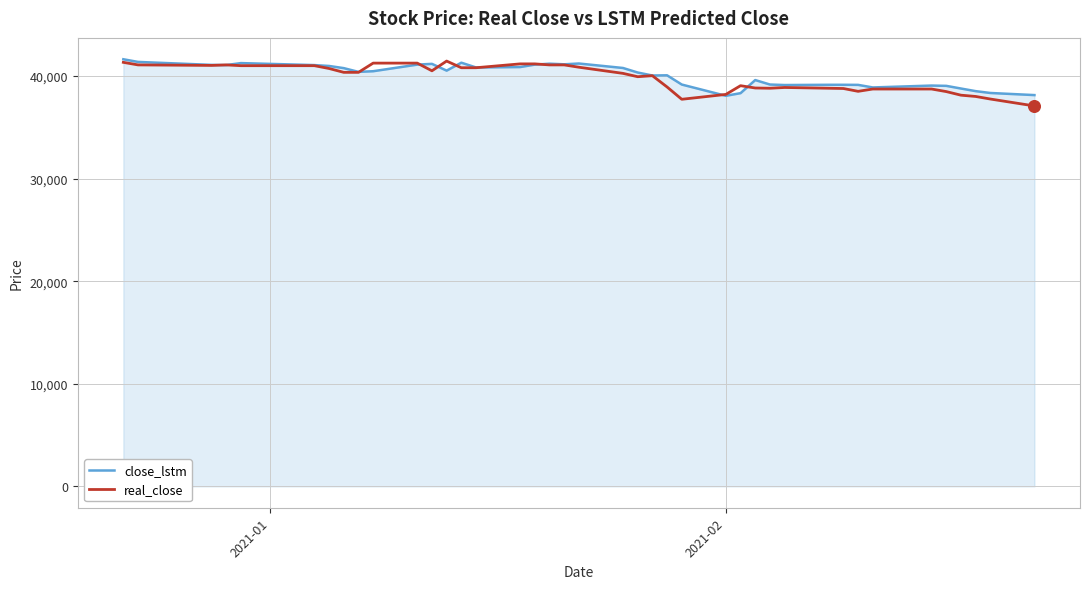

Which series has the largest range (max minus min)?

real_close